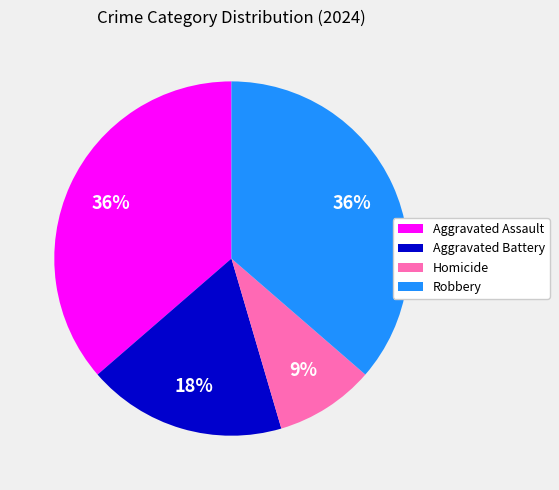

Does Aggravated Battery represent more than half of the total?

No